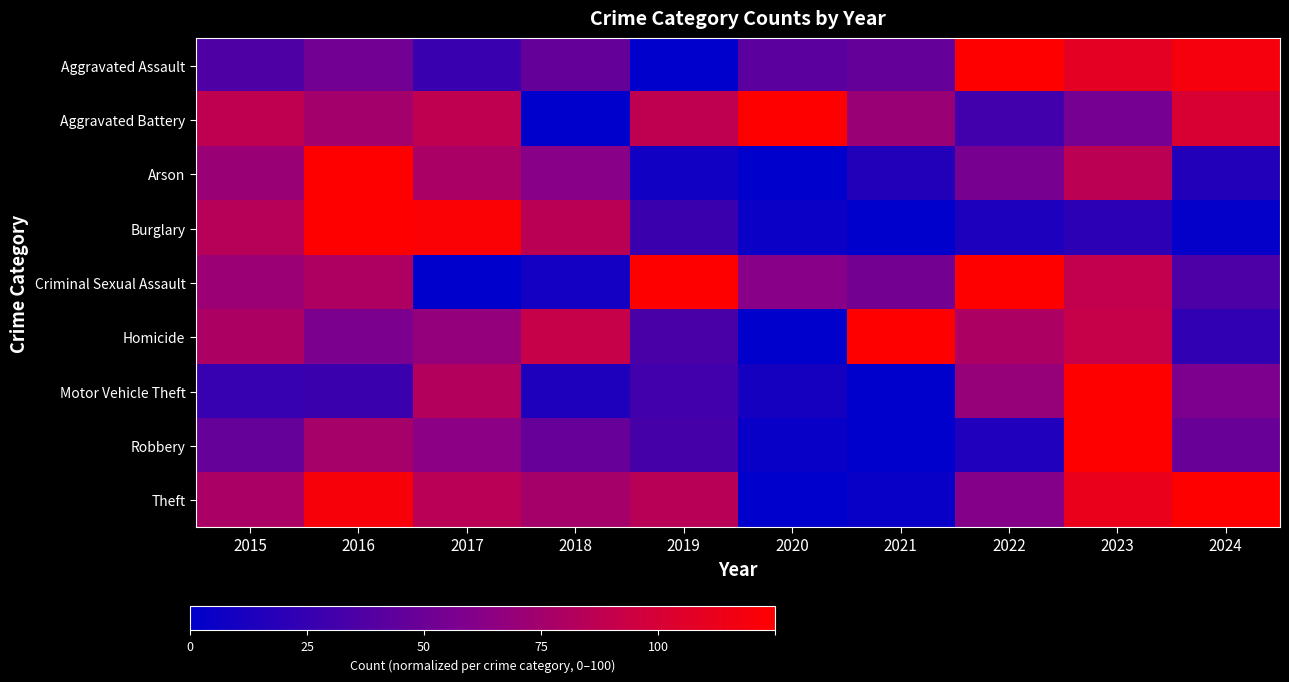

What is the maximum value shown in the chart?

100.0